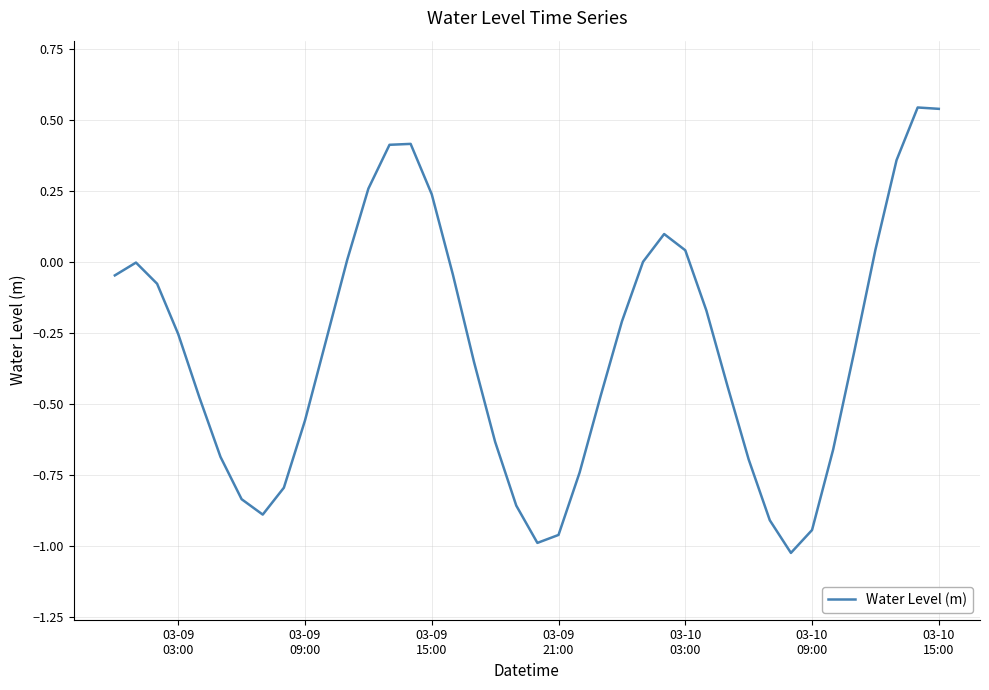

Does the chart have visible grid lines?

Yes